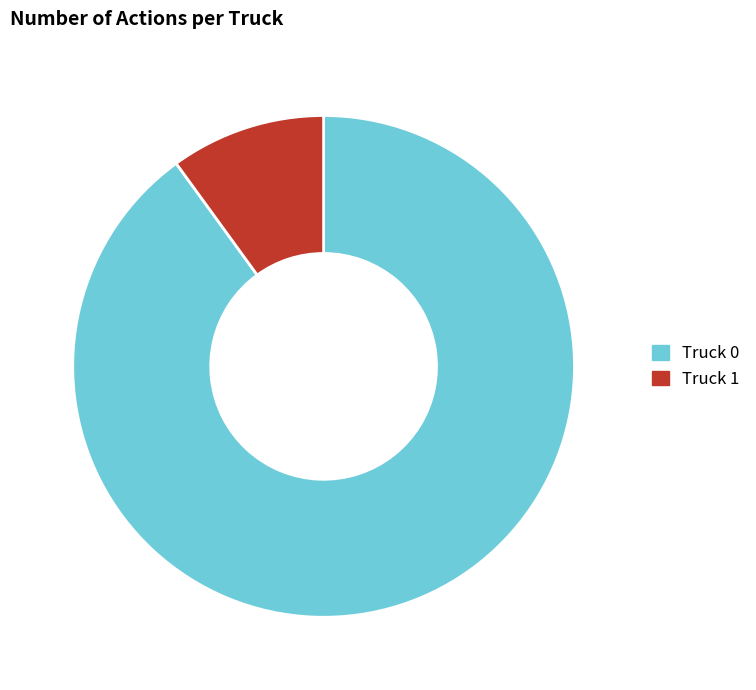

Combined, do Truck 0 and Truck 1 account for over 50%?

Yes